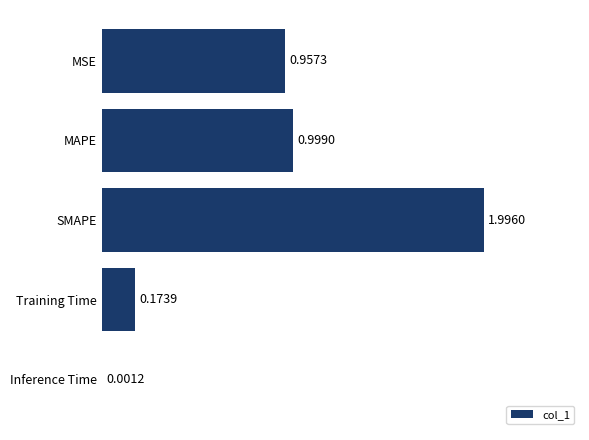

Where is the data nearest to the value 0?

Inference Time